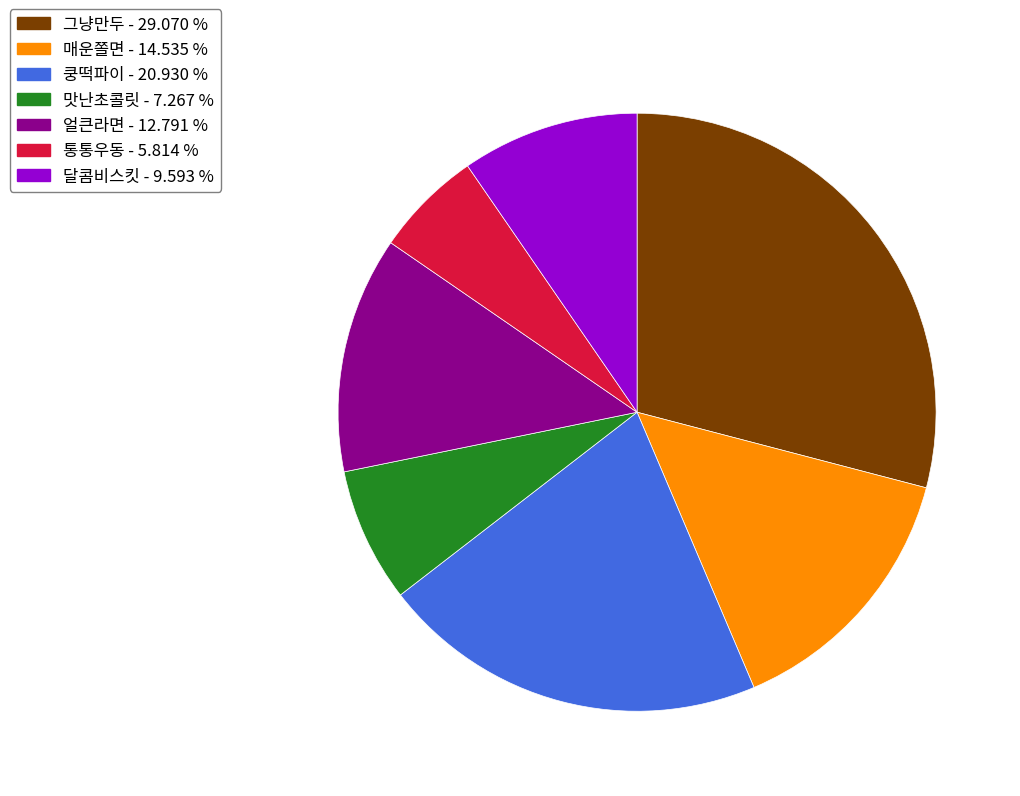

Which category has the biggest portion of the pie?

그냥만두